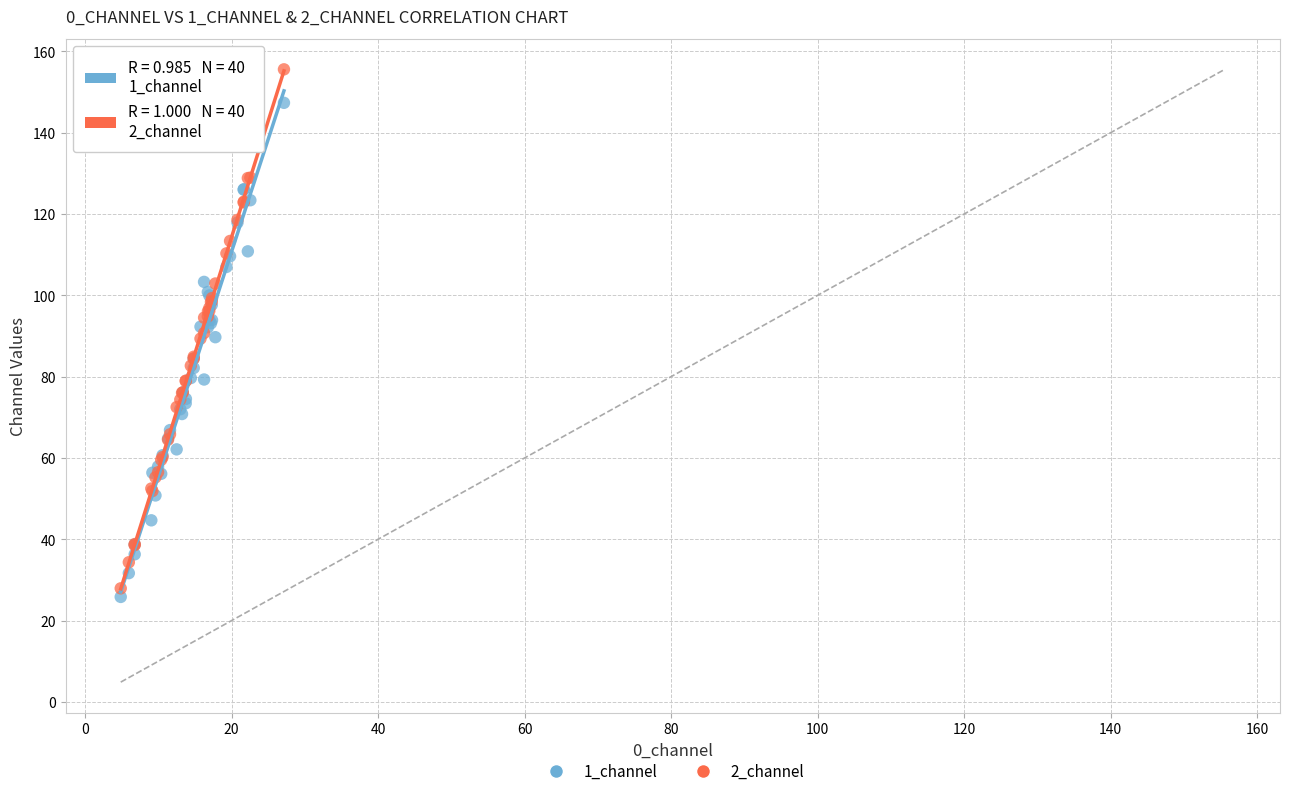

Which series contains the lowest Y value?

1_channel